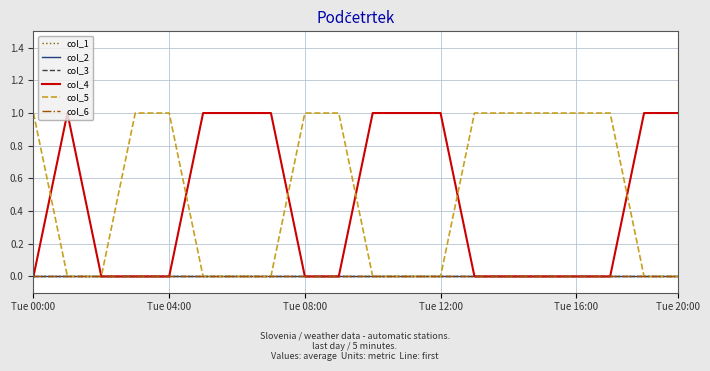

Rank the series by their maximum value, from lowest to highest.

col_1, col_2, col_3, col_6, col_4, col_5